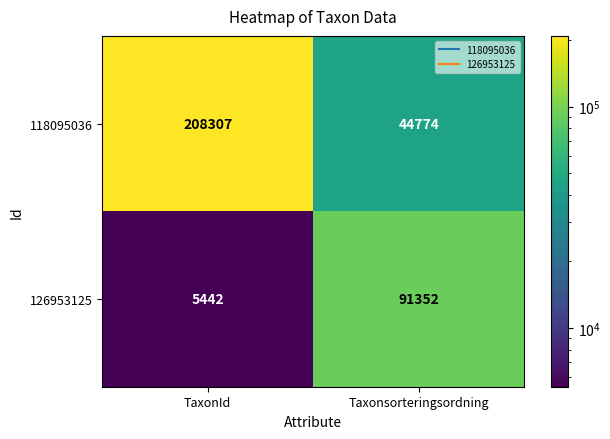

What is the sum of all 118095036 values?

253081